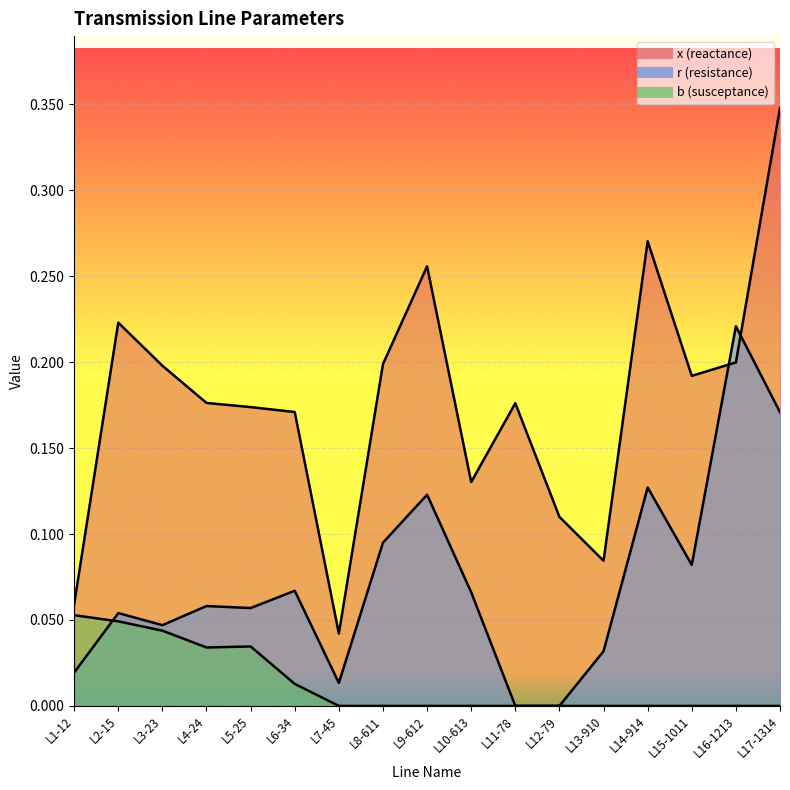

How many times do b and r cross each other?

1